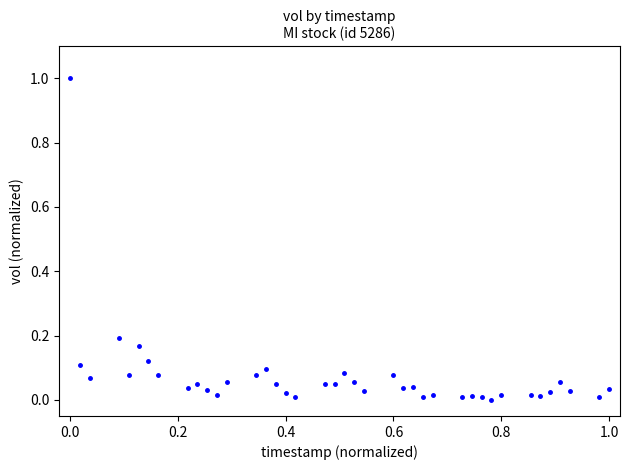

What is the range of X values (max minus min)?

1.0